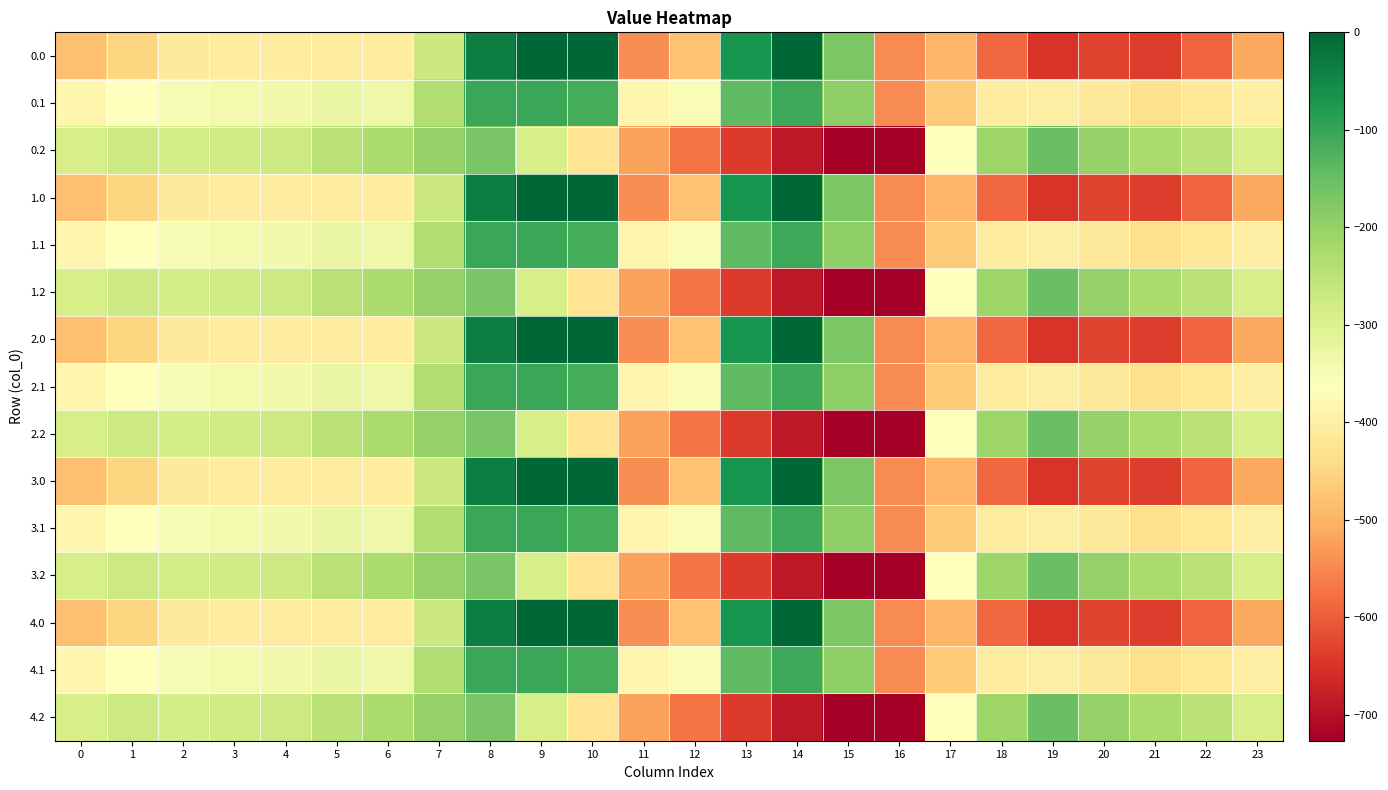

Reading right to left, what are all the values shown in this chart?

0.0: 23=-511.3	22=-592.3	21=-638.4	20=-629.9	19=-649.2	18=-586.7	17=-494.8	16=-545.4	15=-172.8	14=-0.3	13=-70.2	12=-477.2	11=-544.3	10=0.0	9=0.0	8=-35.0	7=-270.7	6=-408.0	5=-403.8	4=-404.9	3=-404.4	2=-410.3	1=-449.5	0=-482.0
0.1: 23=-399.4	22=-419.9	21=-432.4	20=-414.5	19=-400.2	18=-405.4	17=-466.6	16=-547.3	15=-190.4	14=-105.5	13=-141.2	12=-350.8	11=-384.7	10=-114.0	9=-104.8	8=-102.3	7=-234.9	6=-332.2	5=-325.7	4=-339.6	3=-342.7	2=-347.9	1=-361.1	0=-384.6
0.2: 23=-287.5	22=-247.4	21=-226.4	20=-199.2	19=-151.0	18=-210.0	17=-362.4	16=-726.6	15=-725.8	14=-687.4	13=-640.4	12=-571.2	11=-520.6	10=-423.5	9=-288.5	8=-169.5	7=-199.0	6=-228.8	5=-245.0	4=-274.4	3=-281.0	2=-285.5	1=-272.7	0=-287.1
1.0: 23=-511.3	22=-592.3	21=-638.4	20=-629.9	19=-649.2	18=-586.7	17=-494.8	16=-545.4	15=-172.8	14=-0.3	13=-70.2	12=-477.2	11=-544.3	10=0.0	9=0.0	8=-35.0	7=-270.7	6=-408.0	5=-403.8	4=-404.9	3=-404.4	2=-410.3	1=-449.5	0=-482.0
1.1: 23=-399.4	22=-419.9	21=-432.4	20=-414.5	19=-400.2	18=-405.4	17=-466.6	16=-547.3	15=-190.4	14=-105.5	13=-141.2	12=-350.8	11=-384.7	10=-114.0	9=-104.8	8=-102.3	7=-234.9	6=-332.2	5=-325.7	4=-339.6	3=-342.7	2=-347.9	1=-361.1	0=-384.6
1.2: 23=-287.5	22=-247.4	21=-226.4	20=-199.2	19=-151.0	18=-210.0	17=-362.4	16=-726.6	15=-725.8	14=-687.4	13=-640.4	12=-571.2	11=-520.6	10=-423.5	9=-288.5	8=-169.5	7=-199.0	6=-228.8	5=-245.0	4=-274.4	3=-281.0	2=-285.5	1=-272.7	0=-287.1
2.0: 23=-511.3	22=-592.3	21=-638.4	20=-629.9	19=-649.2	18=-586.7	17=-494.8	16=-545.4	15=-172.8	14=-0.3	13=-70.2	12=-477.2	11=-544.3	10=0.0	9=0.0	8=-35.0	7=-270.7	6=-408.0	5=-403.8	4=-404.9	3=-404.4	2=-410.3	1=-449.5	0=-482.0
2.1: 23=-399.4	22=-419.9	21=-432.4	20=-414.5	19=-400.2	18=-405.4	17=-466.6	16=-547.3	15=-190.4	14=-105.5	13=-141.2	12=-350.8	11=-384.7	10=-114.0	9=-104.8	8=-102.3	7=-234.9	6=-332.2	5=-325.7	4=-339.6	3=-342.7	2=-347.9	1=-361.1	0=-384.6
2.2: 23=-287.5	22=-247.4	21=-226.4	20=-199.2	19=-151.0	18=-210.0	17=-362.4	16=-726.6	15=-725.8	14=-687.4	13=-640.4	12=-571.2	11=-520.6	10=-423.5	9=-288.5	8=-169.5	7=-199.0	6=-228.8	5=-245.0	4=-274.4	3=-281.0	2=-285.5	1=-272.7	0=-287.1
3.0: 23=-511.3	22=-592.3	21=-638.4	20=-629.9	19=-649.2	18=-586.7	17=-494.8	16=-545.4	15=-172.8	14=-0.3	13=-70.2	12=-477.2	11=-544.3	10=0.0	9=0.0	8=-35.0	7=-270.7	6=-408.0	5=-403.8	4=-404.9	3=-404.4	2=-410.3	1=-449.5	0=-482.0
3.1: 23=-399.4	22=-419.9	21=-432.4	20=-414.5	19=-400.2	18=-405.4	17=-466.6	16=-547.3	15=-190.4	14=-105.5	13=-141.2	12=-350.8	11=-384.7	10=-114.0	9=-104.8	8=-102.3	7=-234.9	6=-332.2	5=-325.7	4=-339.6	3=-342.7	2=-347.9	1=-361.1	0=-384.6
3.2: 23=-287.5	22=-247.4	21=-226.4	20=-199.2	19=-151.0	18=-210.0	17=-362.4	16=-726.6	15=-725.8	14=-687.4	13=-640.4	12=-571.2	11=-520.6	10=-423.5	9=-288.5	8=-169.5	7=-199.0	6=-228.8	5=-245.0	4=-274.4	3=-281.0	2=-285.5	1=-272.7	0=-287.1
4.0: 23=-511.3	22=-592.3	21=-638.4	20=-629.9	19=-649.2	18=-586.7	17=-494.8	16=-545.4	15=-172.8	14=-0.3	13=-70.2	12=-477.2	11=-544.3	10=0.0	9=0.0	8=-35.0	7=-270.7	6=-408.0	5=-403.8	4=-404.9	3=-404.4	2=-410.3	1=-449.5	0=-482.0
4.1: 23=-399.4	22=-419.9	21=-432.4	20=-414.5	19=-400.2	18=-405.4	17=-466.6	16=-547.3	15=-190.4	14=-105.5	13=-141.2	12=-350.8	11=-384.7	10=-114.0	9=-104.8	8=-102.3	7=-234.9	6=-332.2	5=-325.7	4=-339.6	3=-342.7	2=-347.9	1=-361.1	0=-384.6
4.2: 23=-287.5	22=-247.4	21=-226.4	20=-199.2	19=-151.0	18=-210.0	17=-362.4	16=-726.6	15=-725.8	14=-687.4	13=-640.4	12=-571.2	11=-520.6	10=-423.5	9=-288.5	8=-169.5	7=-199.0	6=-228.8	5=-245.0	4=-274.4	3=-281.0	2=-285.5	1=-272.7	0=-287.1